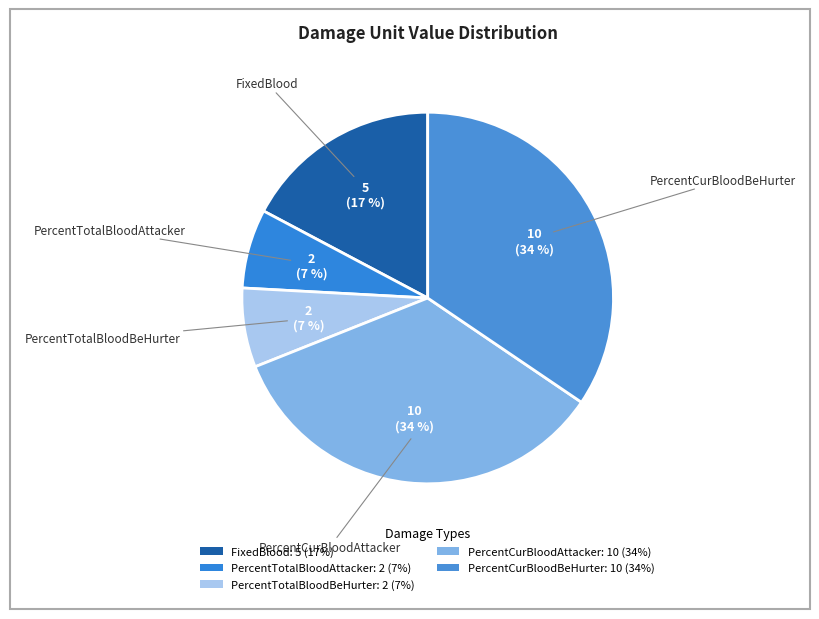

Count the number of slices in the pie.

5